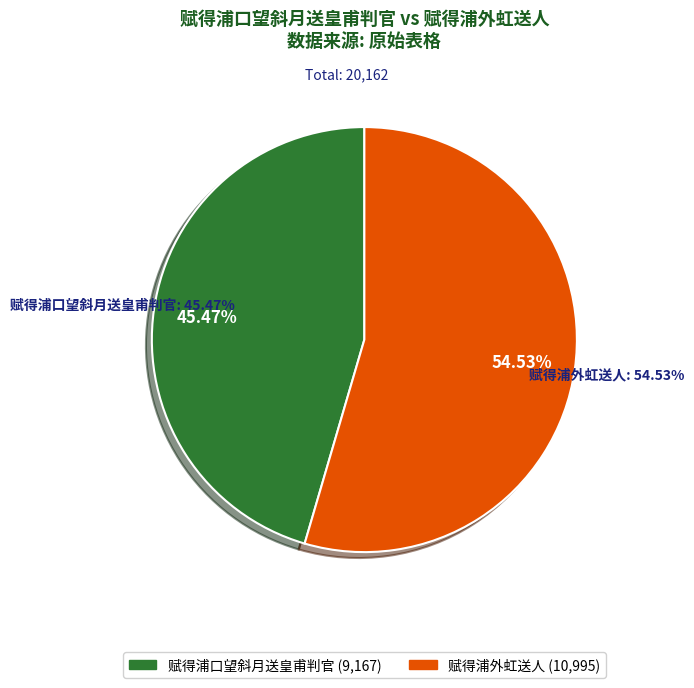

Does 赋得浦外虹送人 represent more than half of the total?

Yes